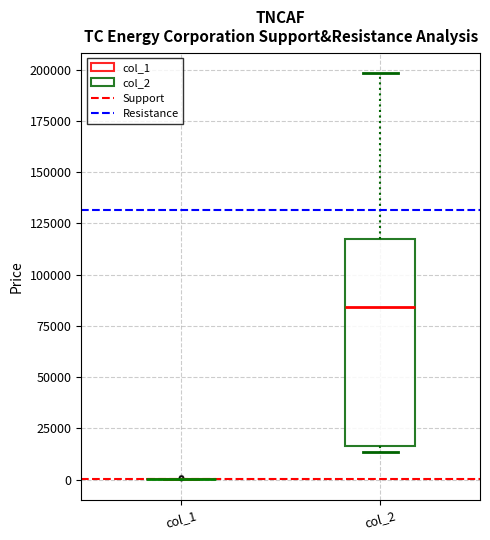

Reading left to right, transcribe this box plot: for each box, give where its median line is, the range the box spans, and where its two whiskers end, as read against the y-axis. The values are not printed on the chart, so give them approximately, as read against the axis.

col_1: box collapsed to a line at 0, whiskers 0 to 0
col_2: median 85000, box 15000 to 115000, whiskers 15000 (just below the box's lower edge) to 200000